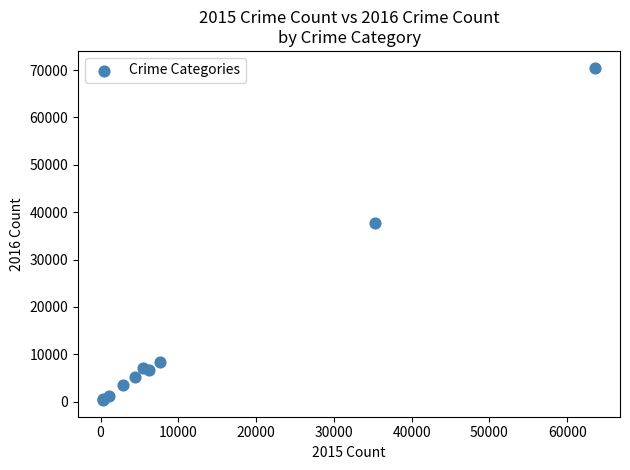

What Y value in the scatter plot is closest to 35429?

37649